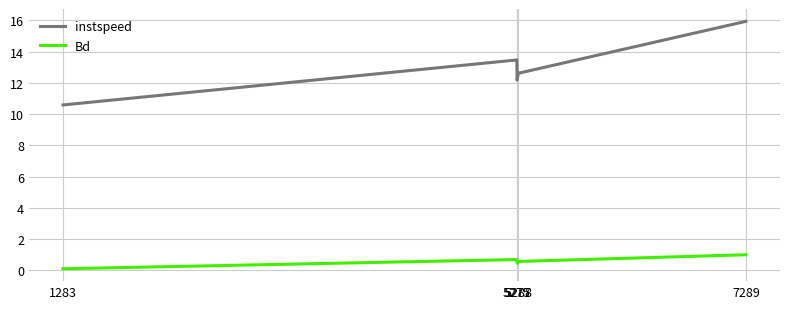

At which category is the sum across all series the highest?

7289